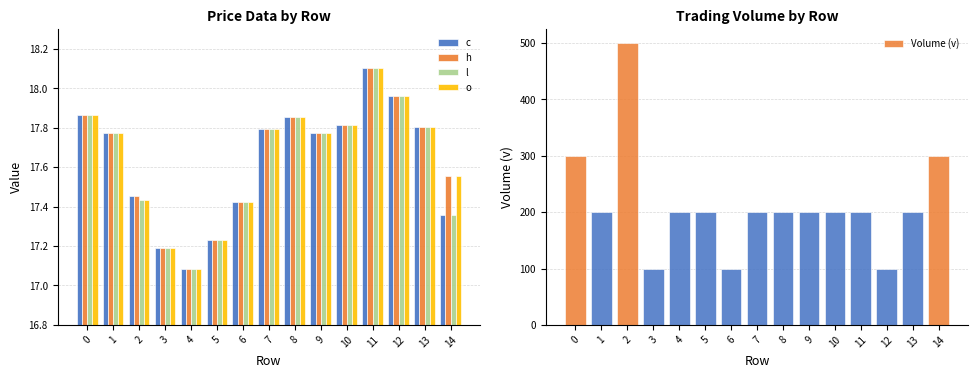

Between 14 and 13, which is larger?

13